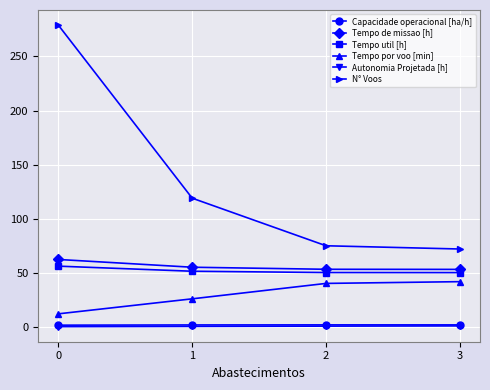

The value of Tempo por voo [min] at 2 is 59.7. True or false?

False